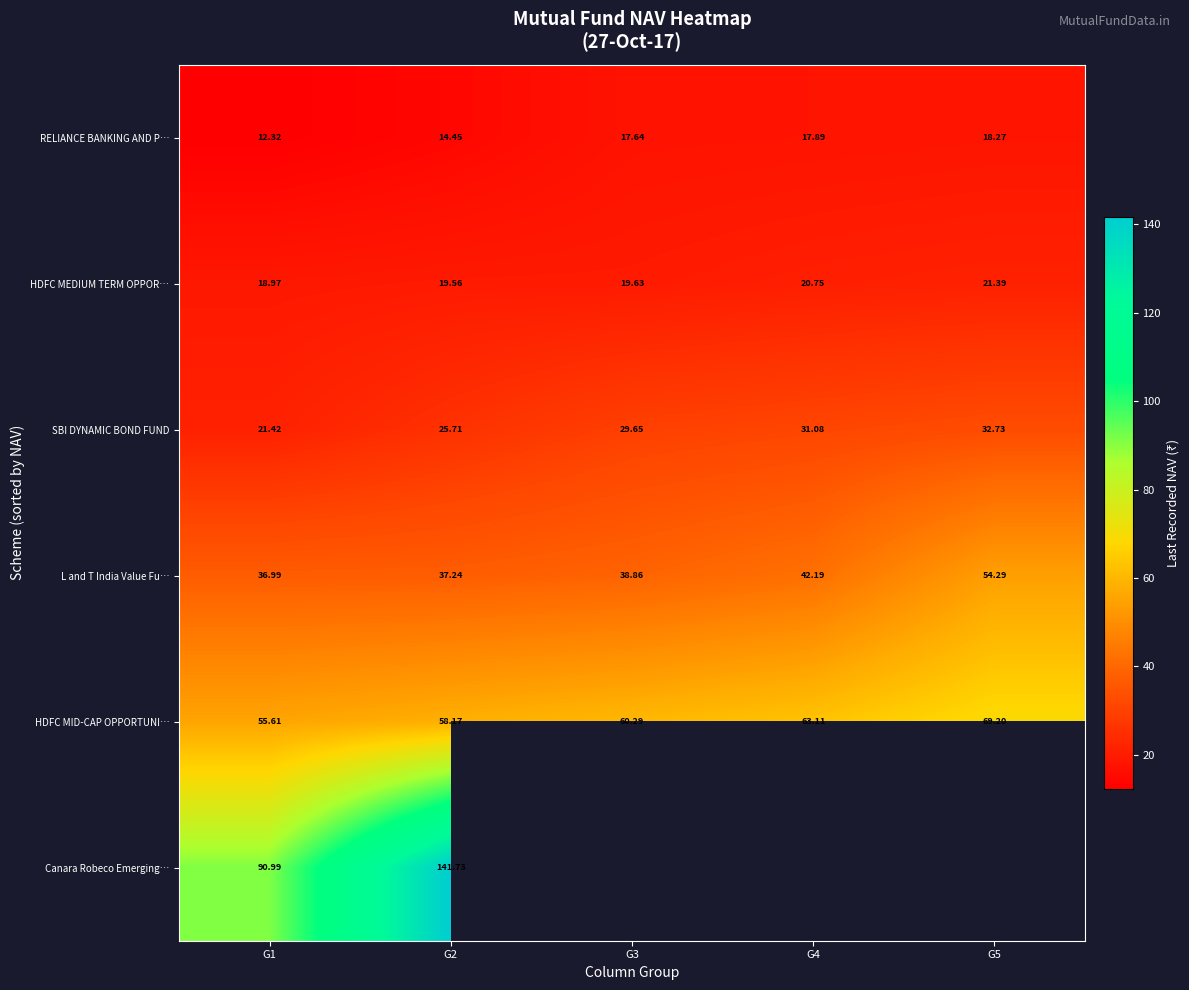

Is the value of SBI DYNAMIC BOND FUND at G2 greater than the value of HDFC MID-CAP OPPORTUNI… at G2?

No